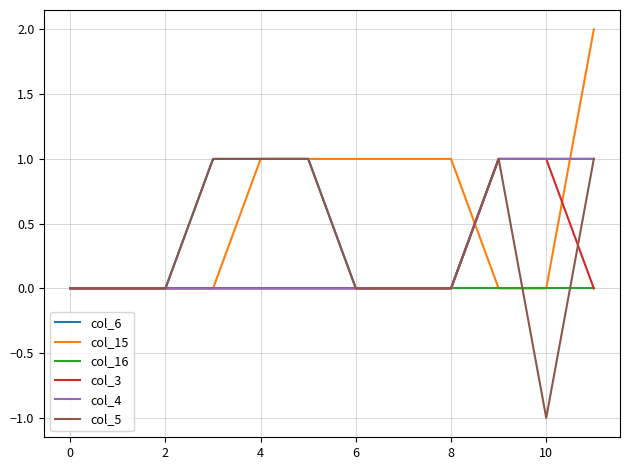

True or false: col_5 has more than 1 points higher than both neighbors.

False